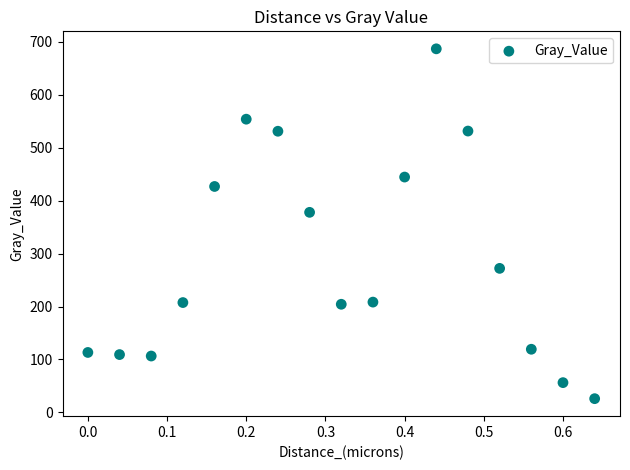

What is the range of Y values (max minus min)?

661.3